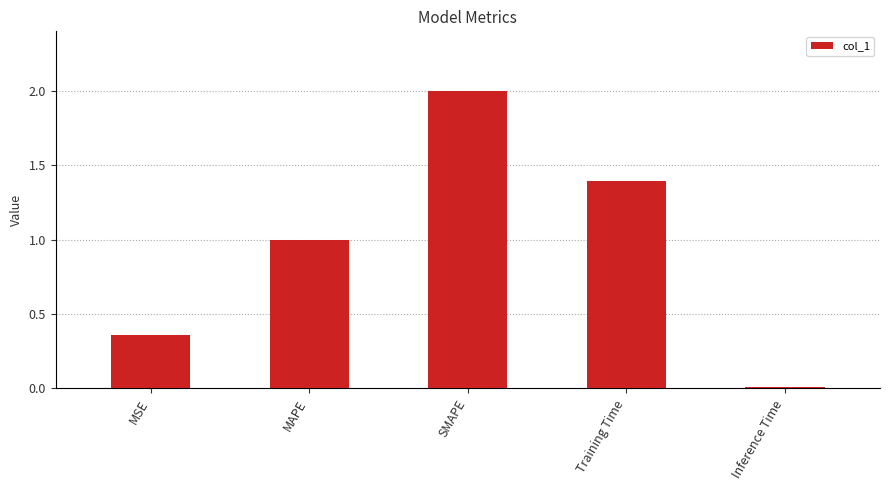

What is the value of the 4th bar from the left?

1.4